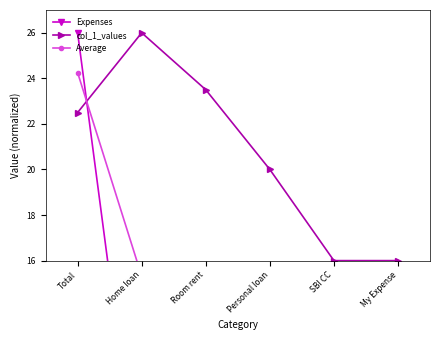

Rank the series by their average value, from lowest to highest.

Expenses, Average, col_1_values